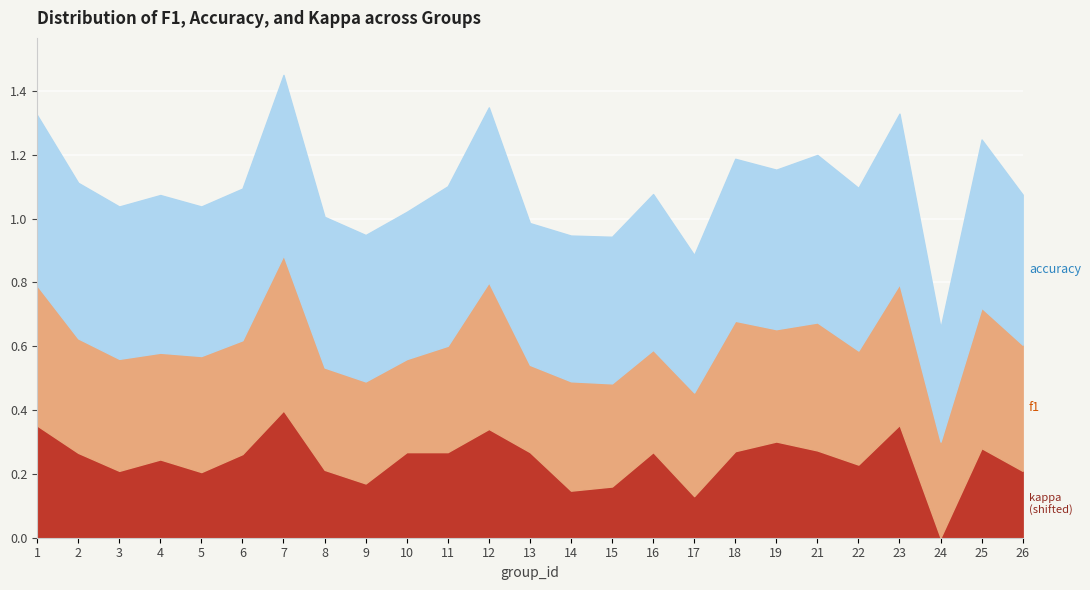

What is the value of the accuracy point at the 14th from the left?

0.5